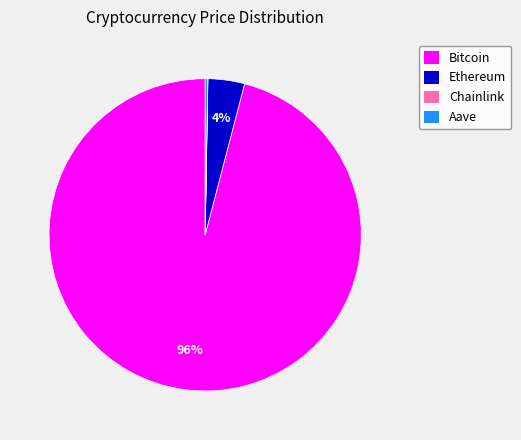

Which category has the biggest portion of the pie?

Bitcoin